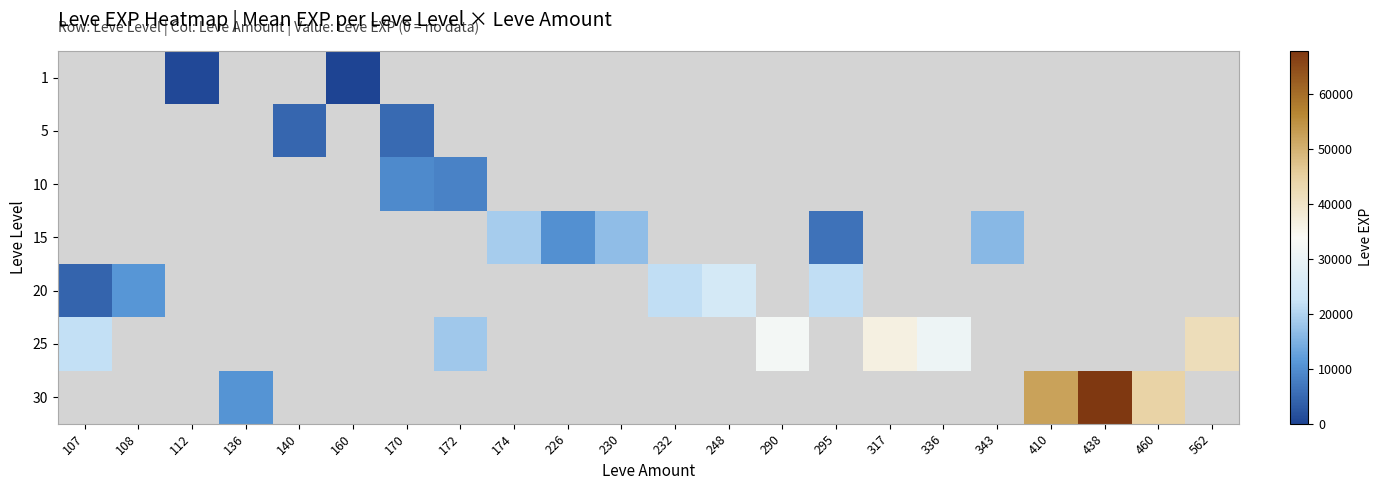

The 15 series shows 18910.0 at 174. True or false?

True